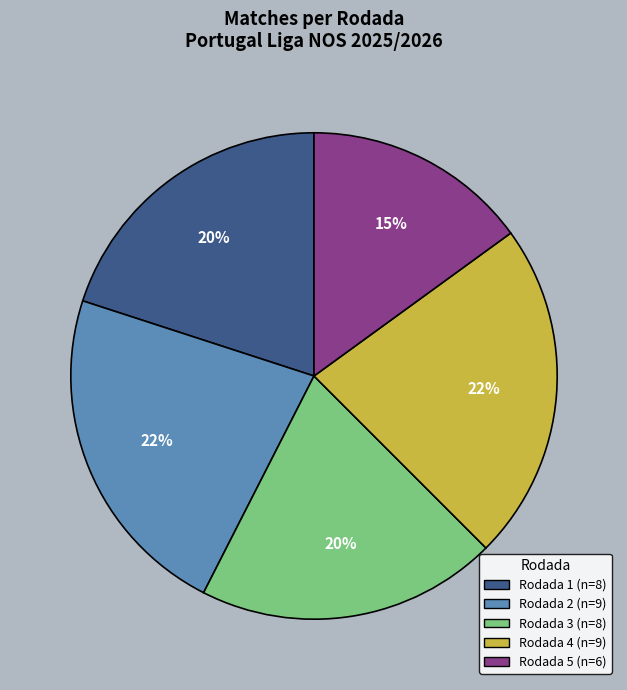

Which slice is the smallest?

Rodada 5